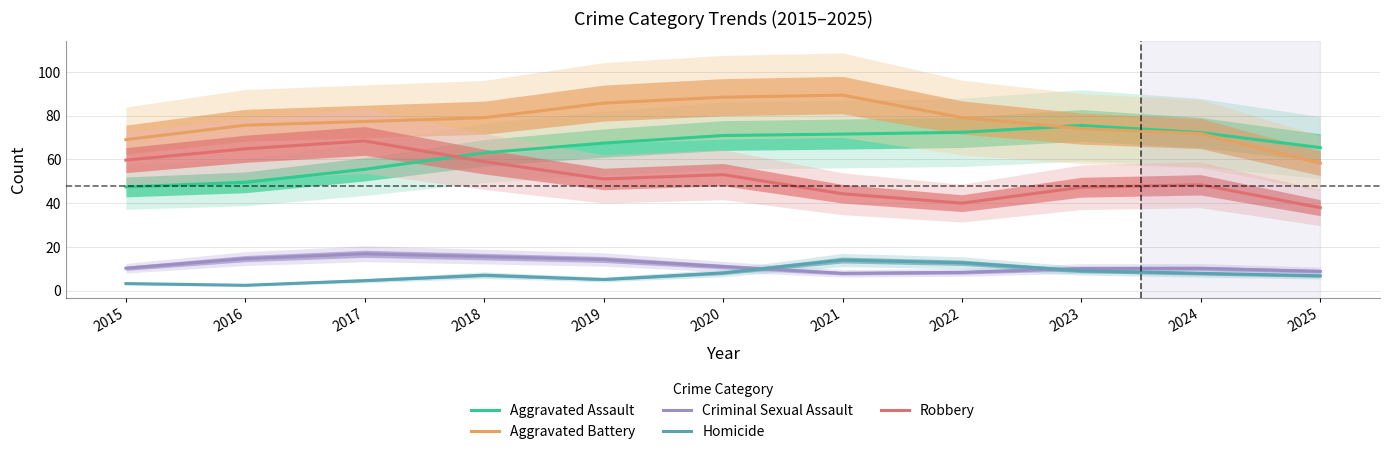

Rank the categories by Criminal Sexual Assault value from lowest to highest.

2021, 2022, 2025, 2023, 2024, 2015, 2020, 2019, 2016, 2018, 2017